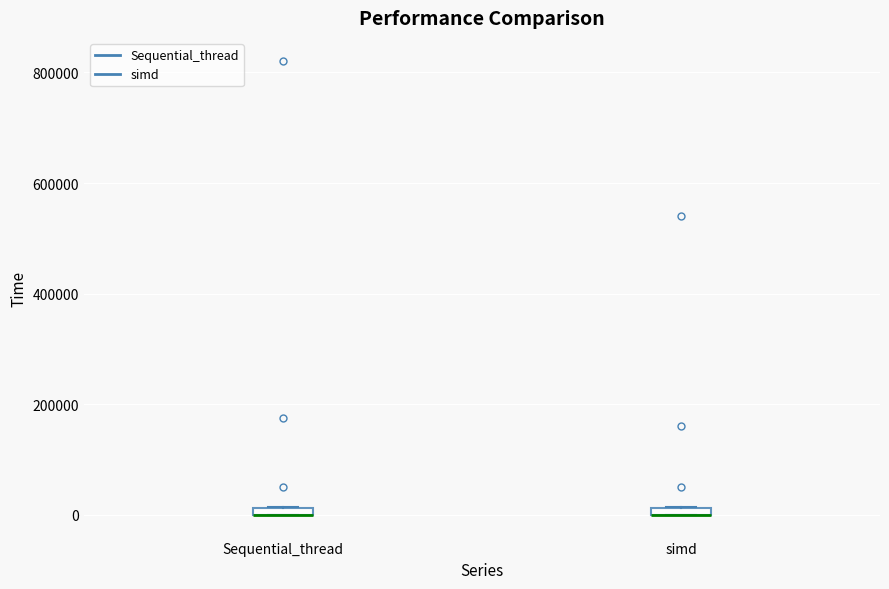

Where is the lower edge of the box for Sequential_thread on the y-axis? The values are not printed on the chart, so give them approximately, as read against the axis.

0